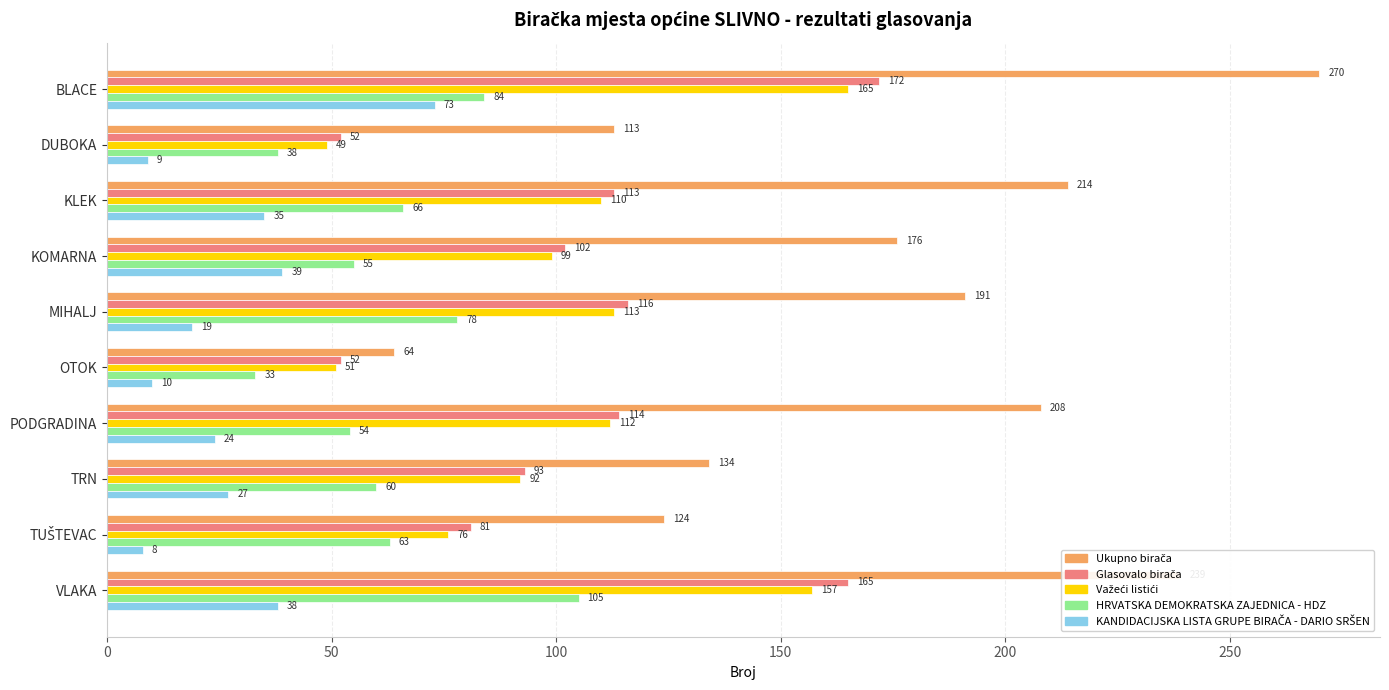

At which label is HRVATSKA DEMOKRATSKA ZAJEDNICA - HDZ closest to 69?

KLEK